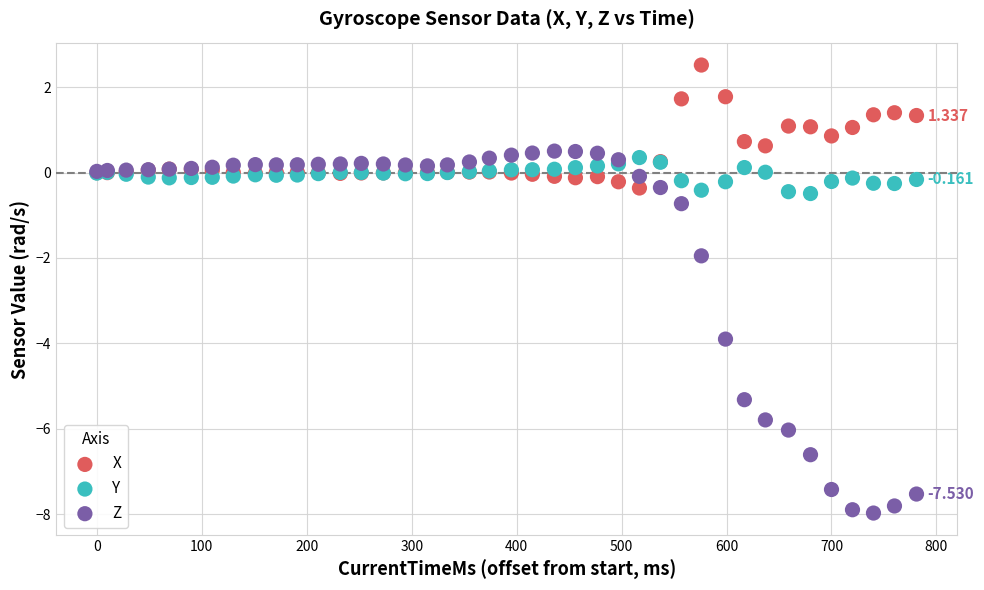

Which series reaches the maximum Y coordinate?

X